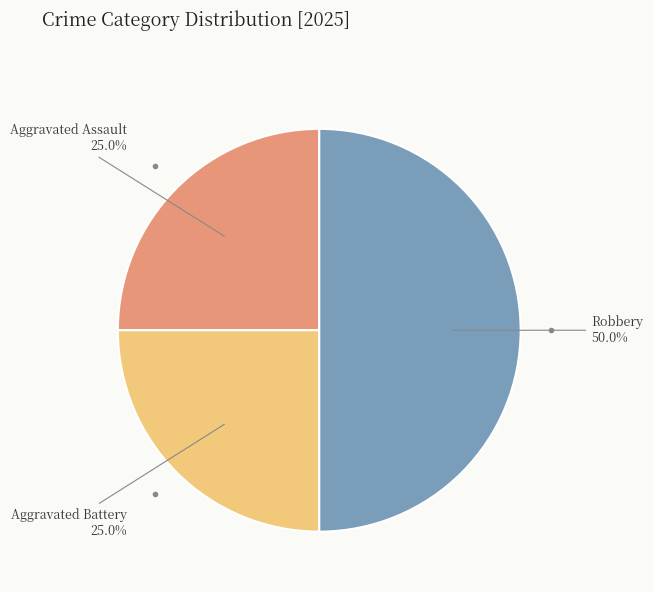

To the nearest percent, what is the average slice percentage?

33%